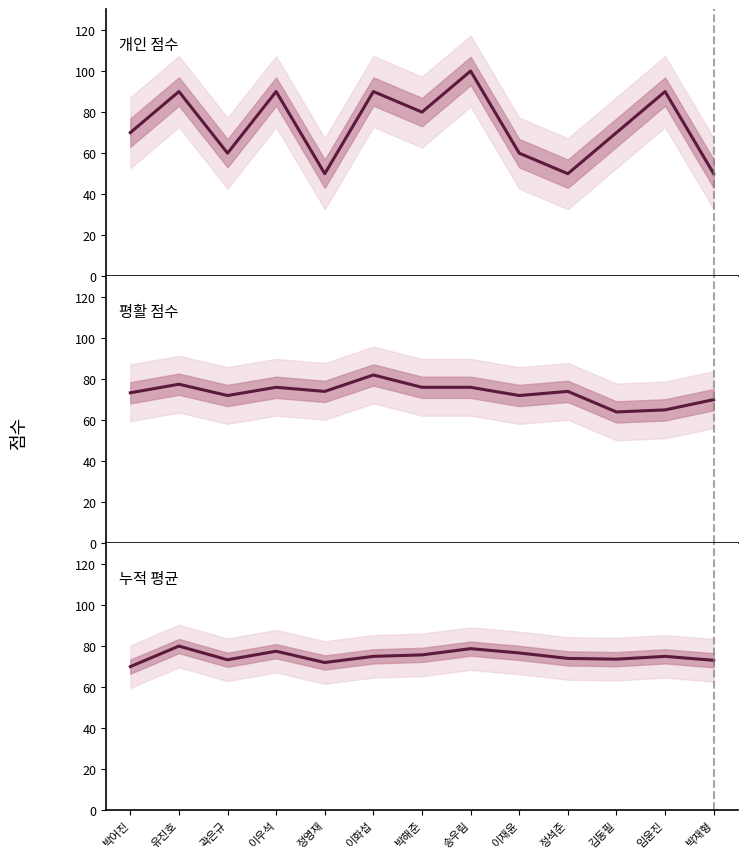

What is the average value of the 개인 점수 series?

73.1